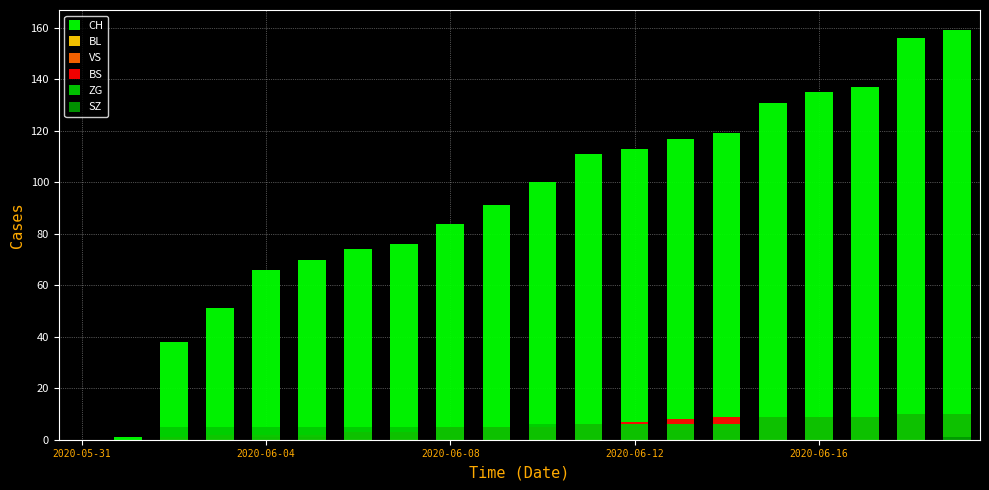

Between 13 and 2020-06-12, which is larger?

13